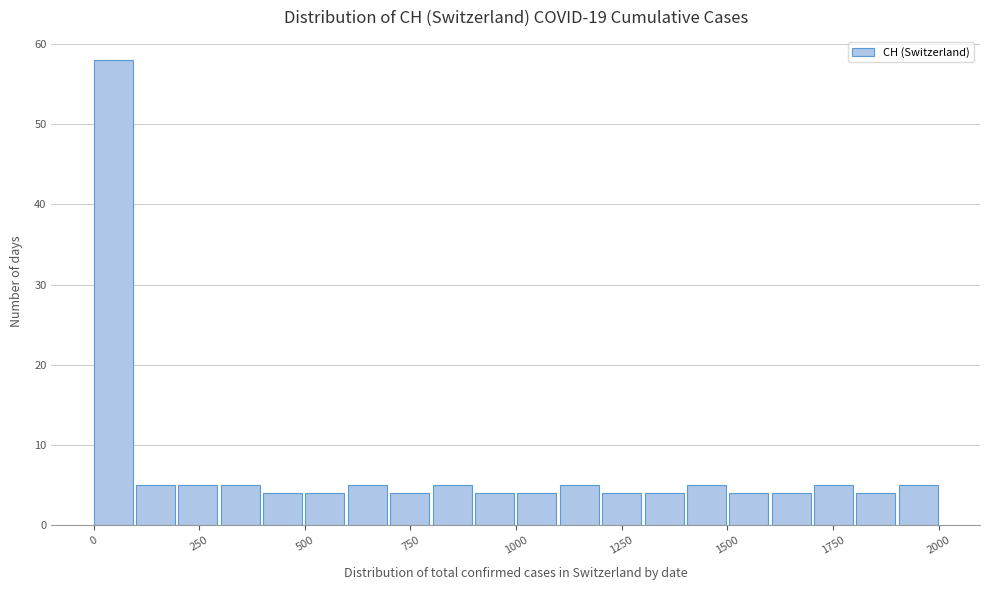

Read against the x-axis, roughly where is the centre of the tallest bar?

50